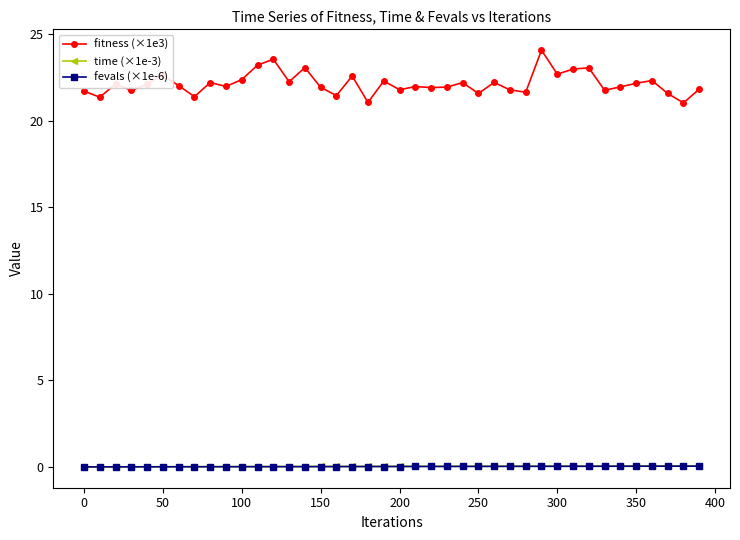

What is the maximum value for fitness (×1e3)?

24.1